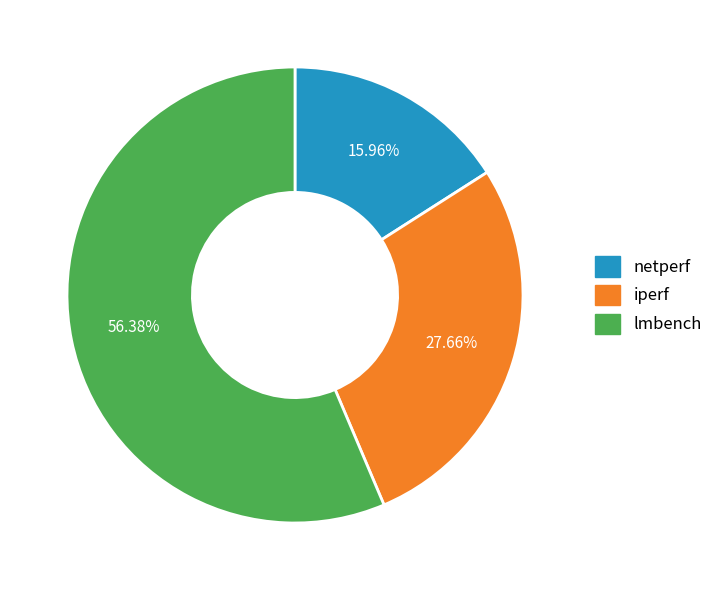

Is there any slice that represents more than half of the pie?

Yes